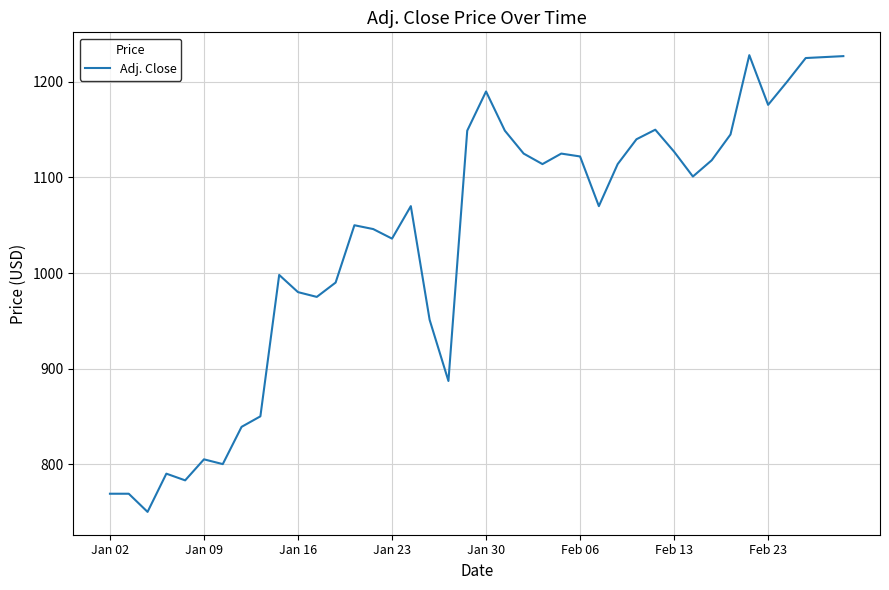

What is the difference between the maximum and minimum values?

478